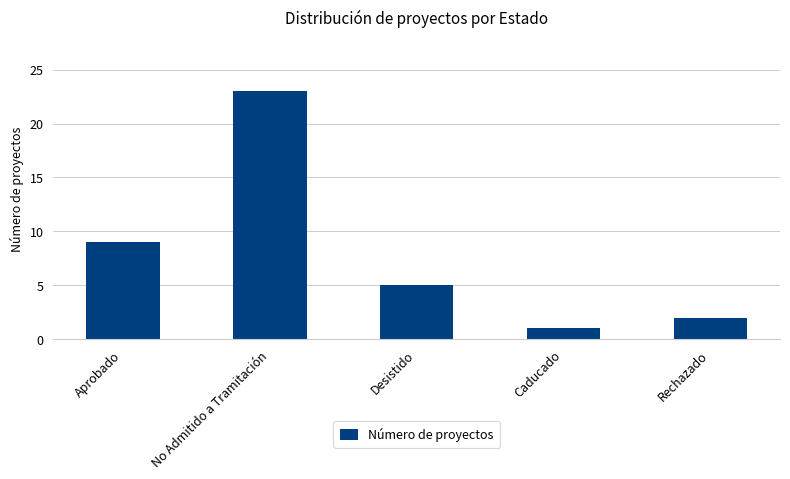

What is the change in value from Desistido to Rechazado?

-3